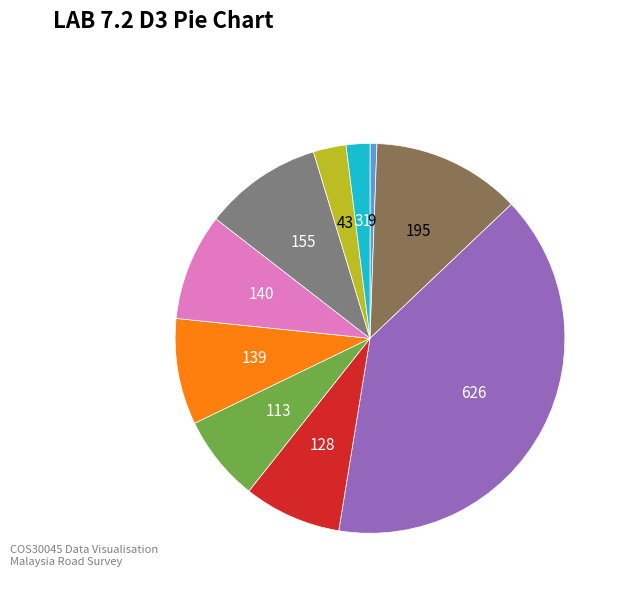

Is there any slice that represents more than half of the pie?

No